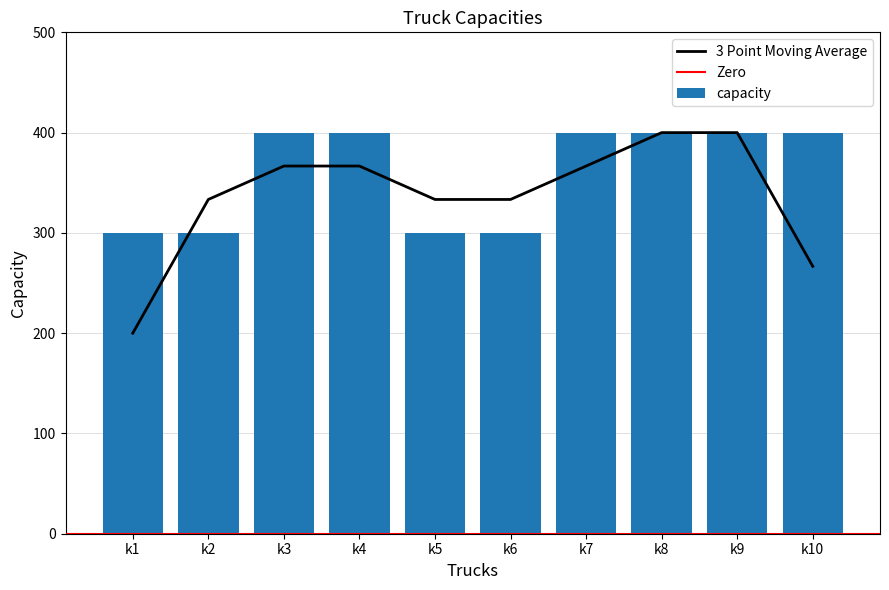

What is the difference between the maximum and second lowest values in the capacity series?

100